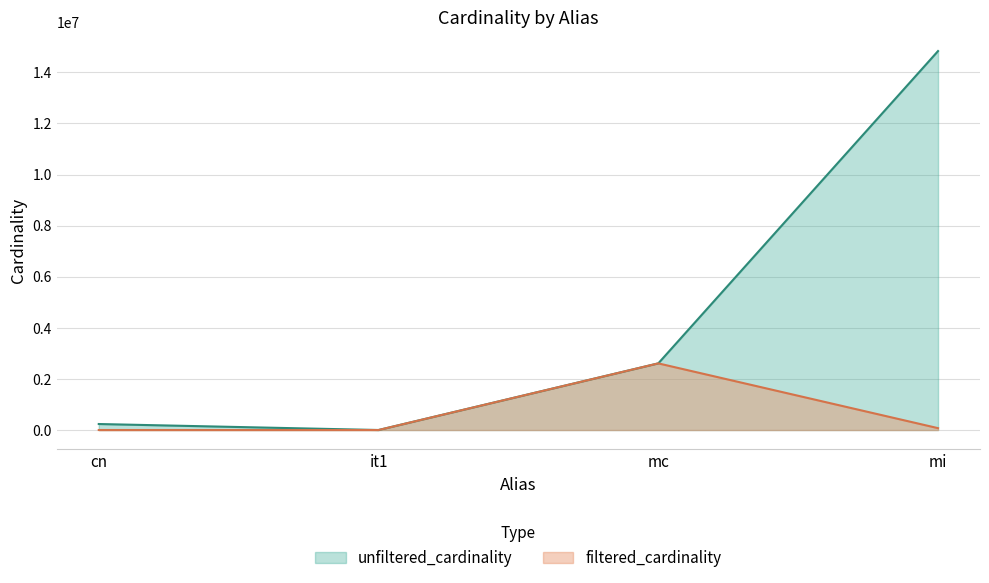

True or false: unfiltered_cardinality and filtered_cardinality intersect in this chart.

False